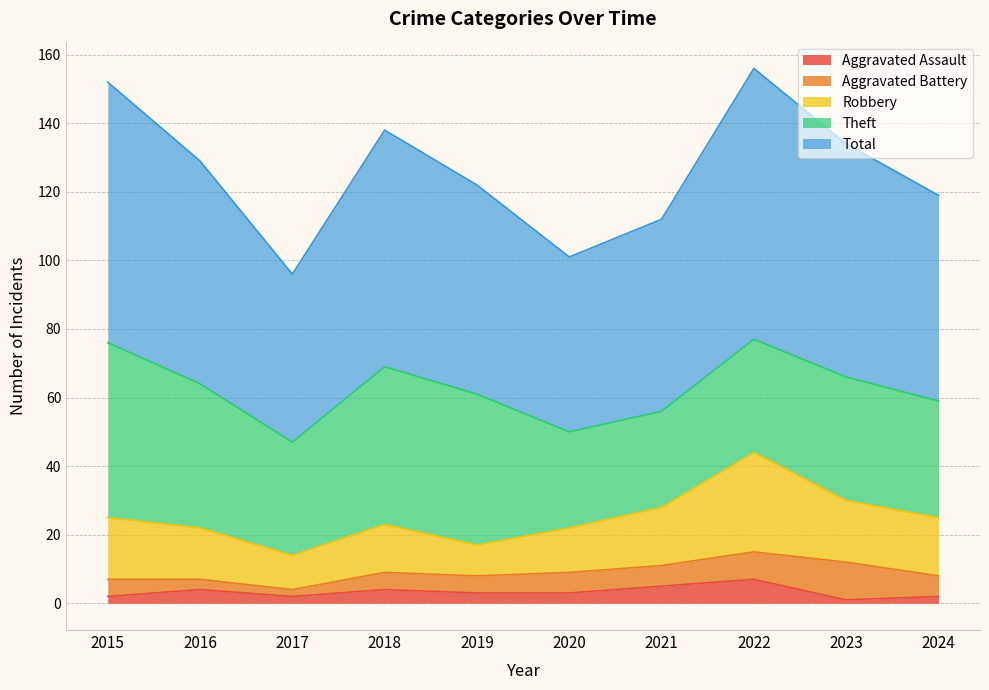

At which label does Total first exceed 65?

2015